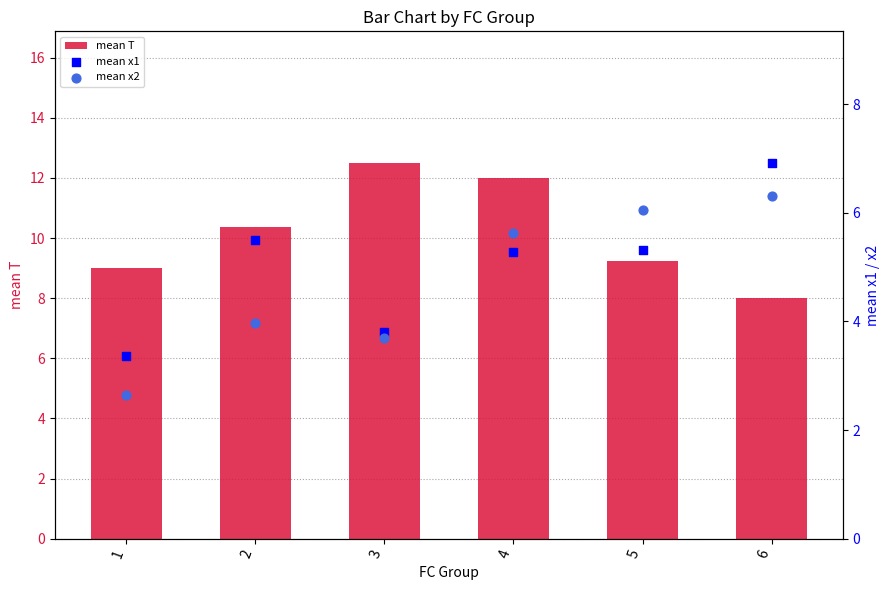

Which series has the largest Y range (max minus min)?

mean T